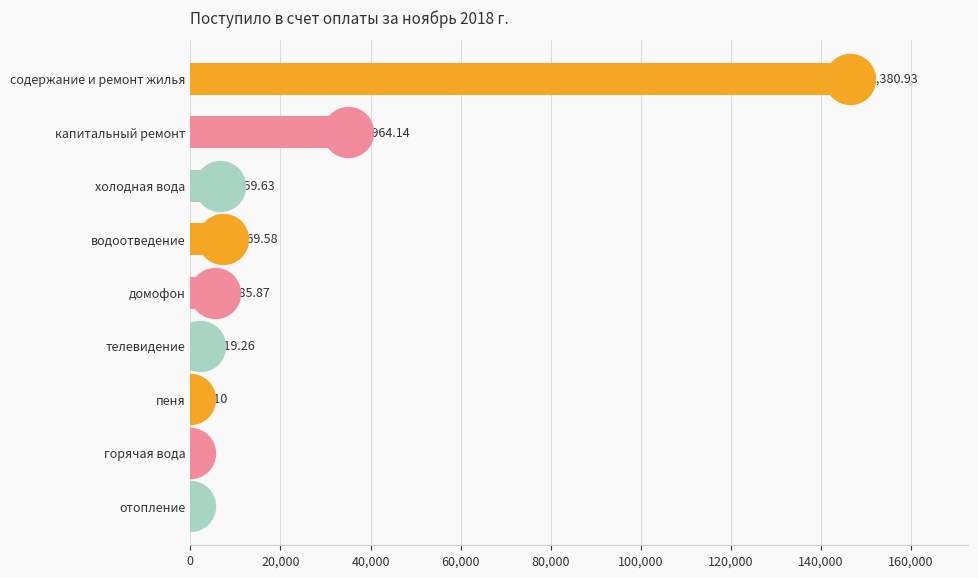

What is the greatest value displayed?

146380.9